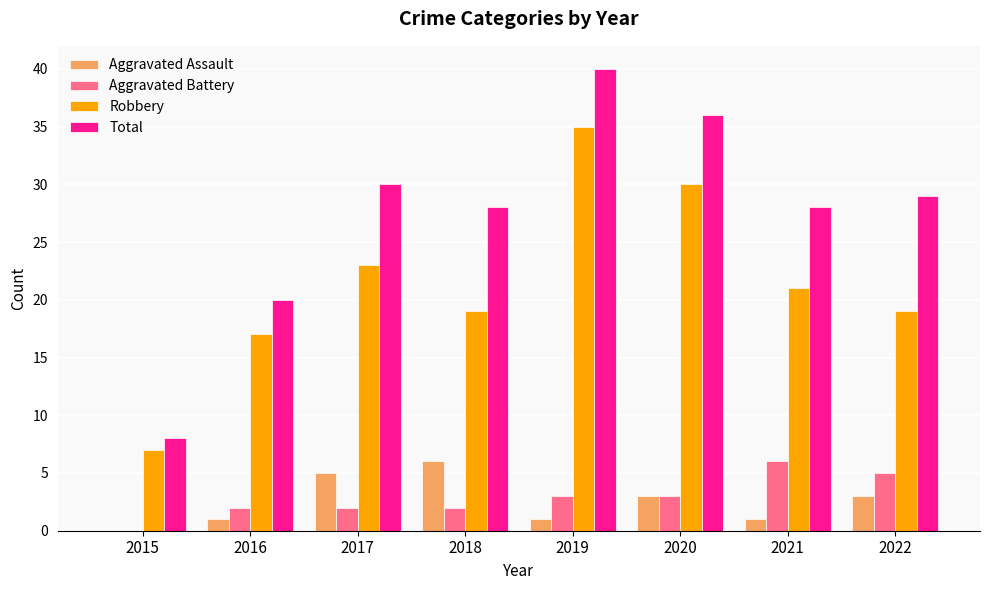

What is the sum of all Aggravated Assault values?

20